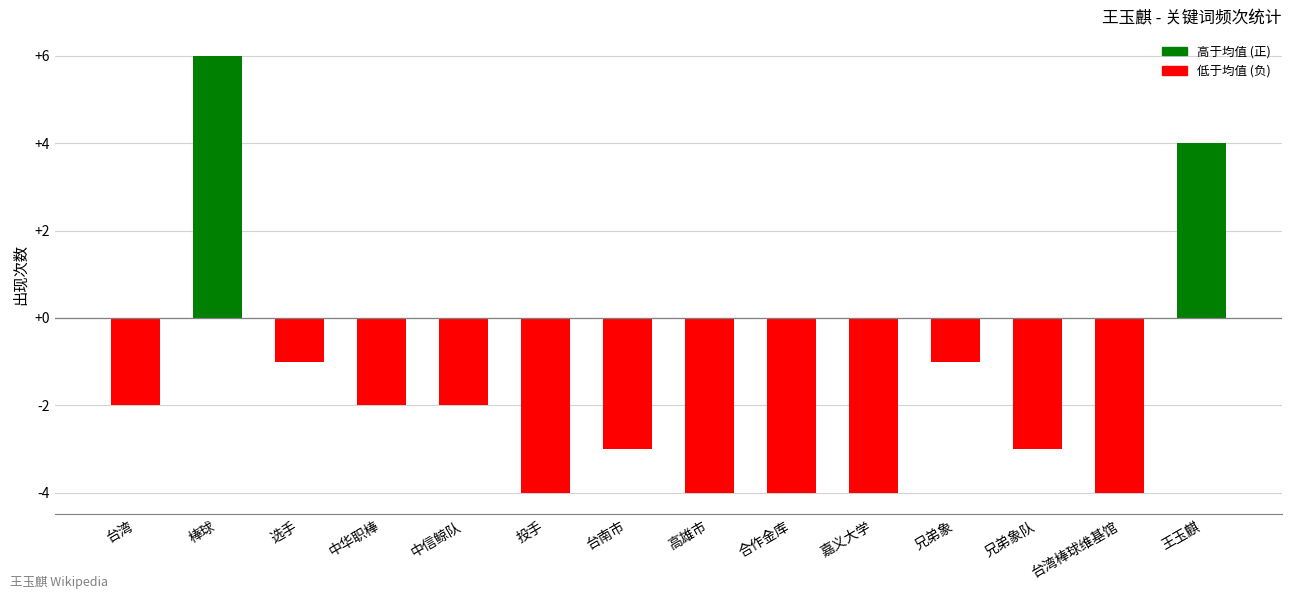

What is the change in value from 台湾棒球维基馆 to 王玉麒?

+8